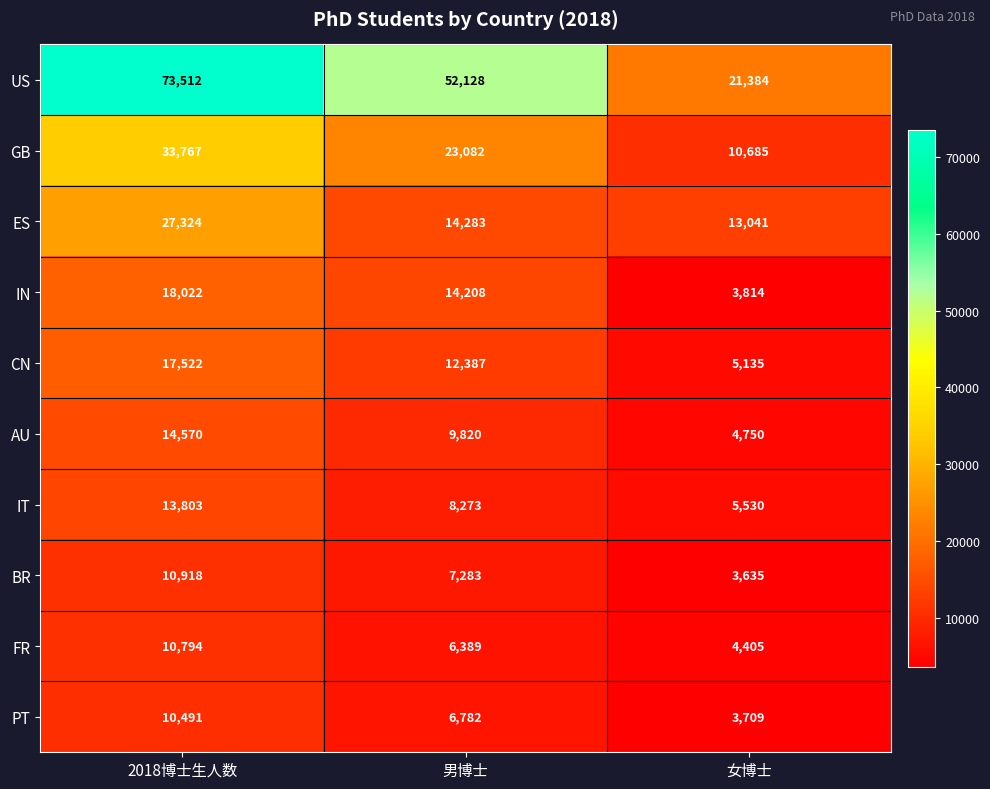

What is the minimum value for PT?

3709